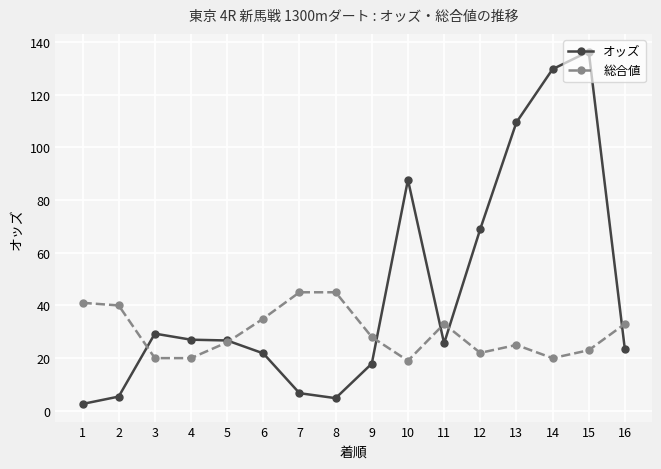

How many values in the 総合値 series are below 28?

8